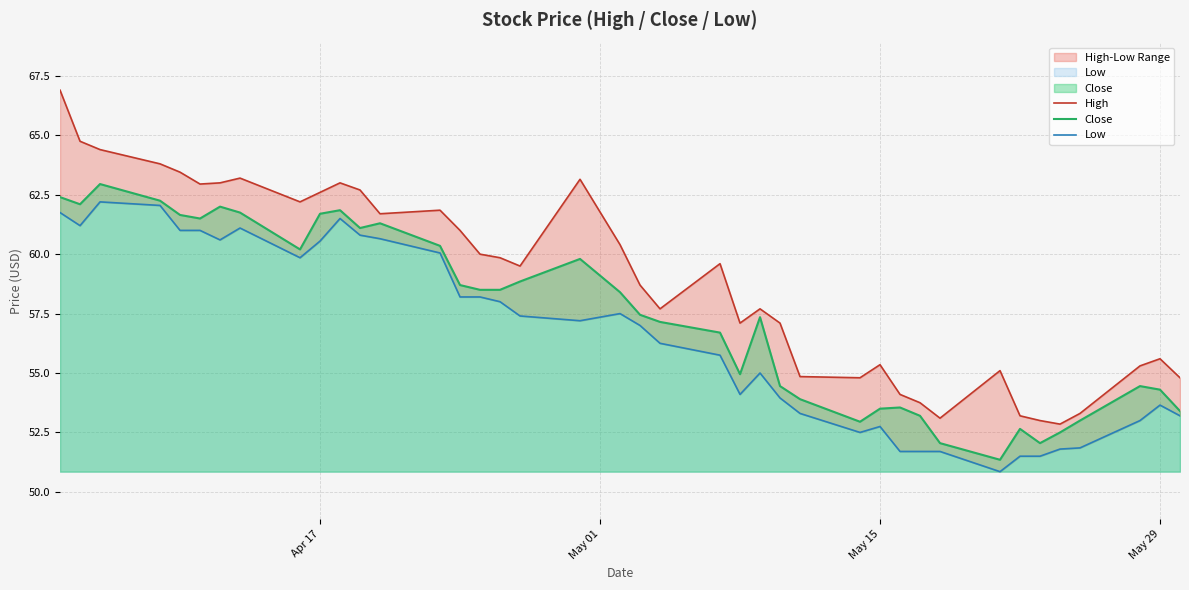

What is the minimum value for Close?

51.3